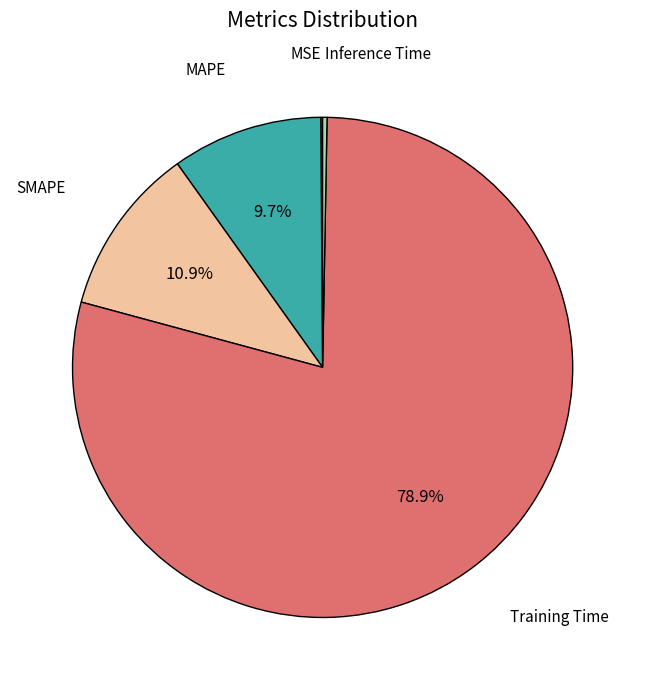

Is there any slice that represents more than half of the pie?

Yes